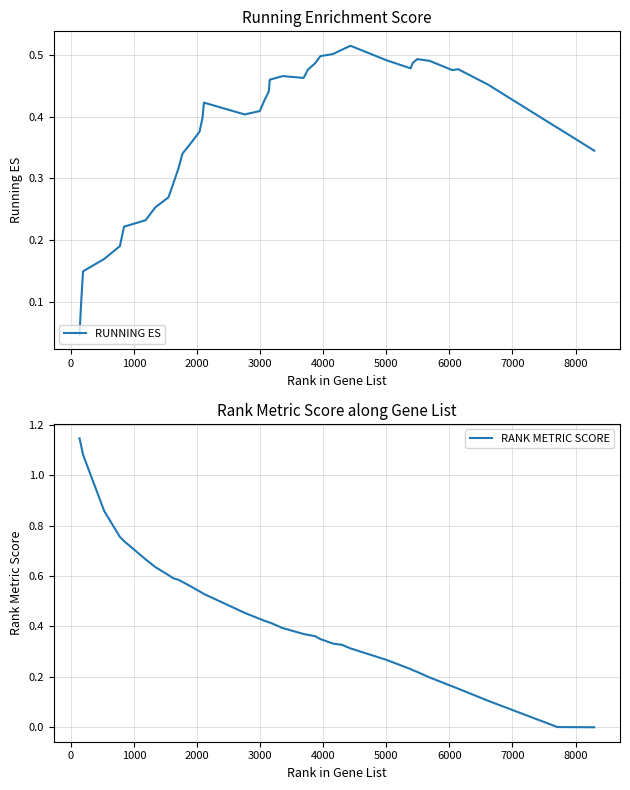

Which series has the widest spread of values?

RANK METRIC SCORE